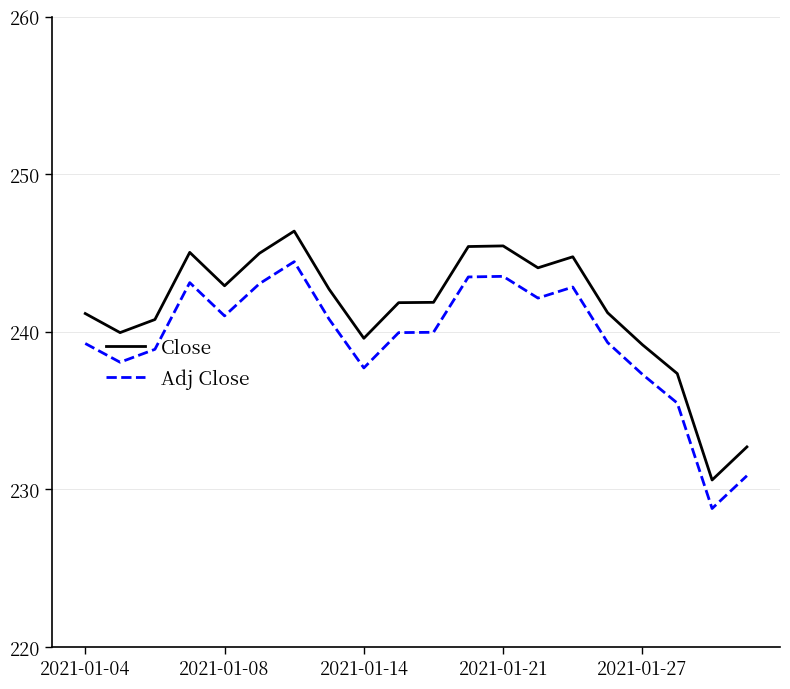

Does the chart display data point markers on the line(s)?

No